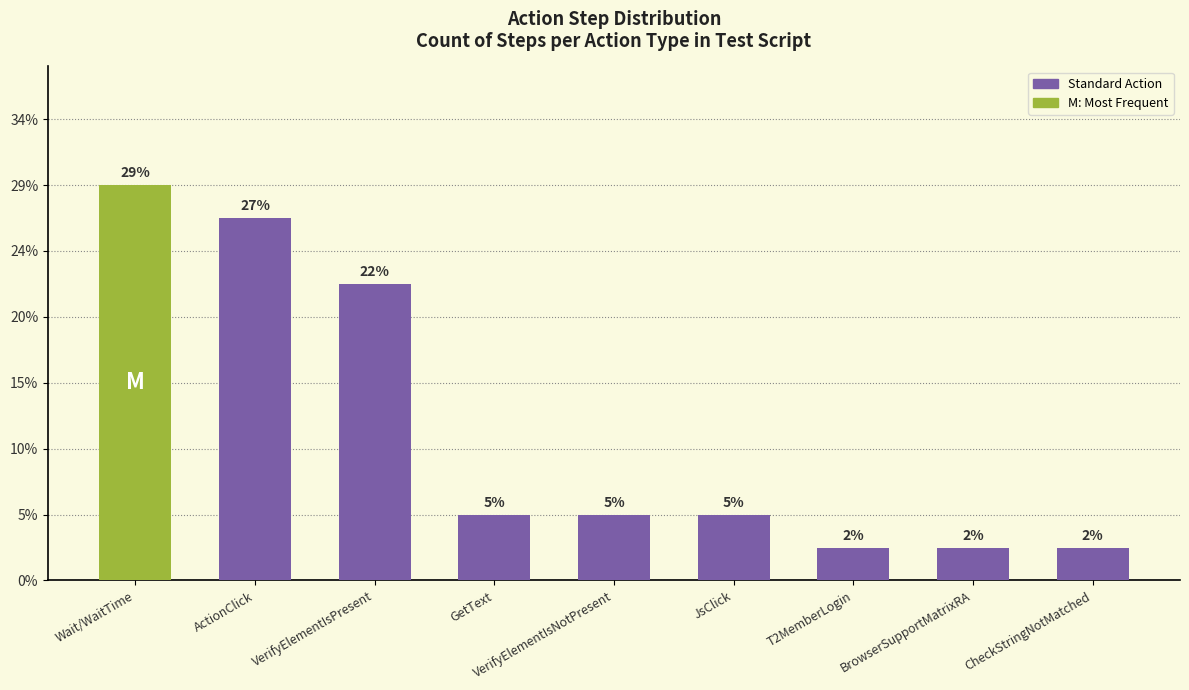

Reading left to right, extract all data points from this chart.

12	11	9	2	2	2	1	1	1